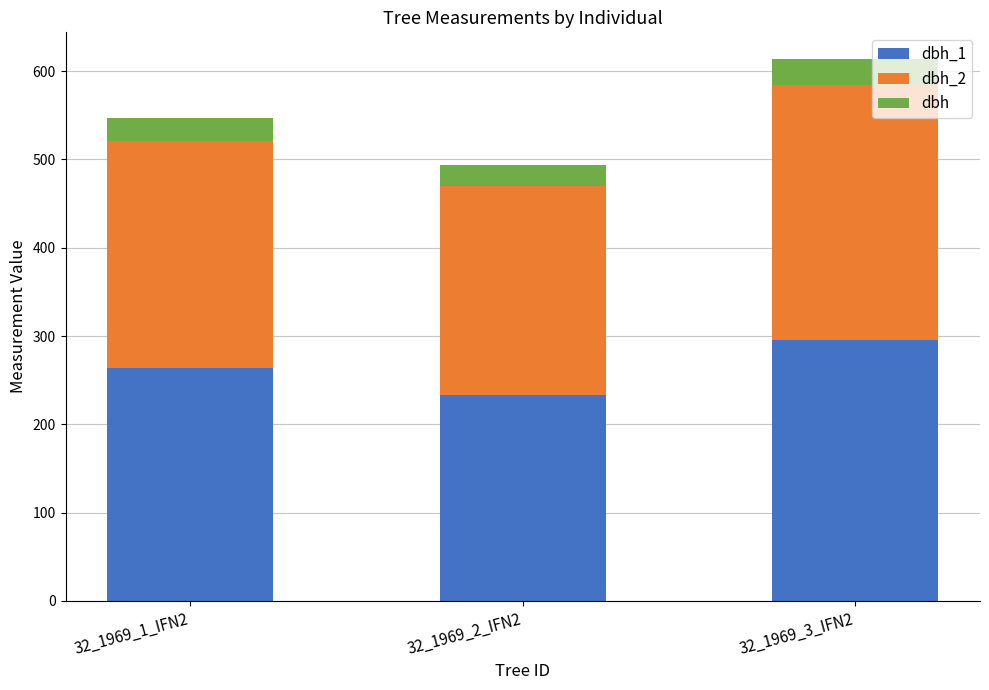

At which category is the sum across all series the highest?

32_1969_3_IFN2